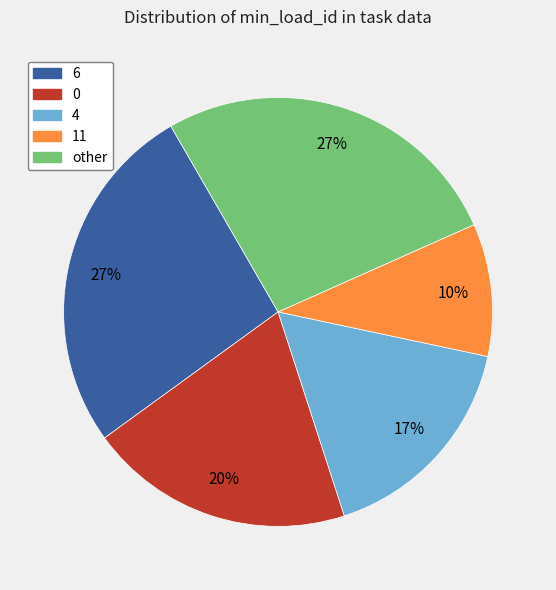

To the nearest percent, what is the difference between the largest and smallest slice percentages?

17%